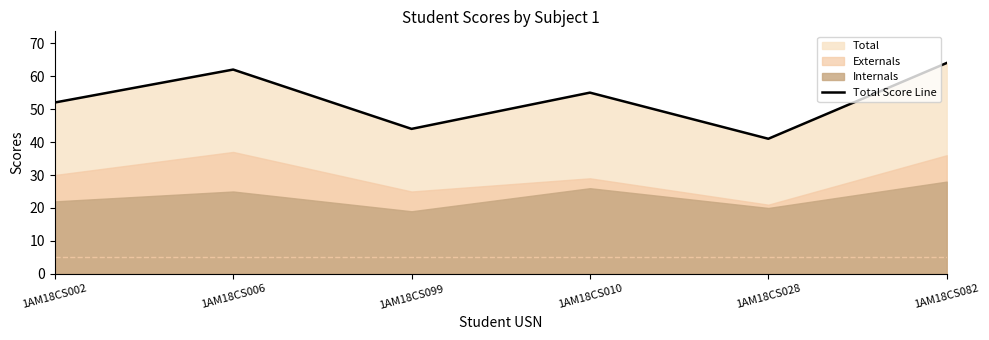

What is the change in value from 1AM18CS002 to 1AM18CS006?

+10